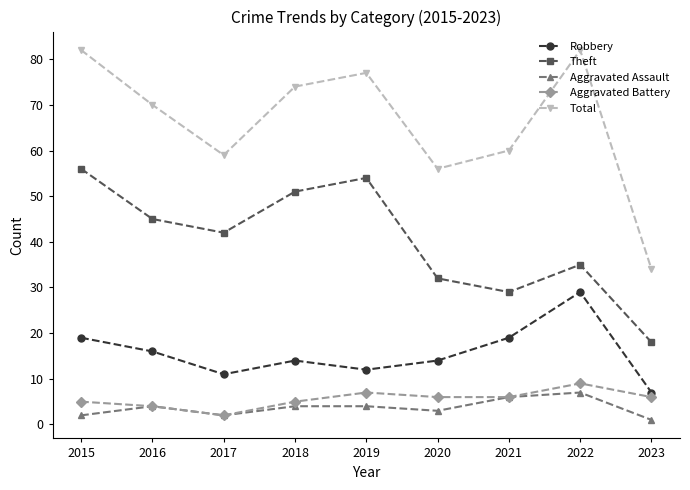

The value of Aggravated Assault at 2018 is 4. True or false?

True